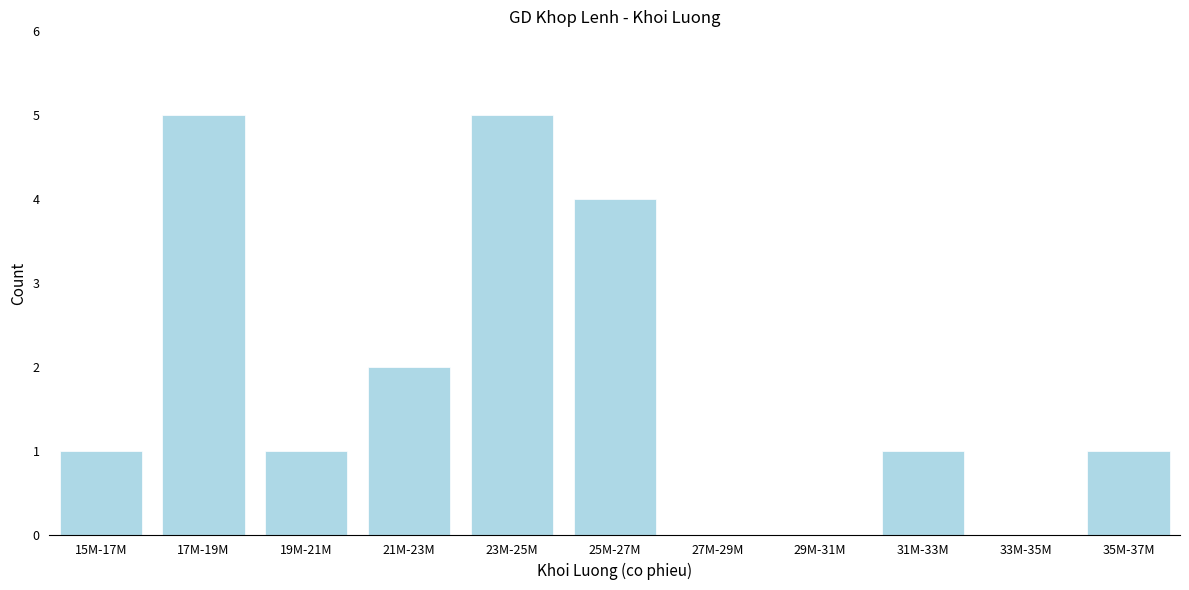

Reading left to right, extract all data points from this chart.

15M-17M=1	17M-19M=5	19M-21M=1	21M-23M=2	23M-25M=5	25M-27M=4	27M-29M=0	29M-31M=0	31M-33M=1	33M-35M=0	35M-37M=1